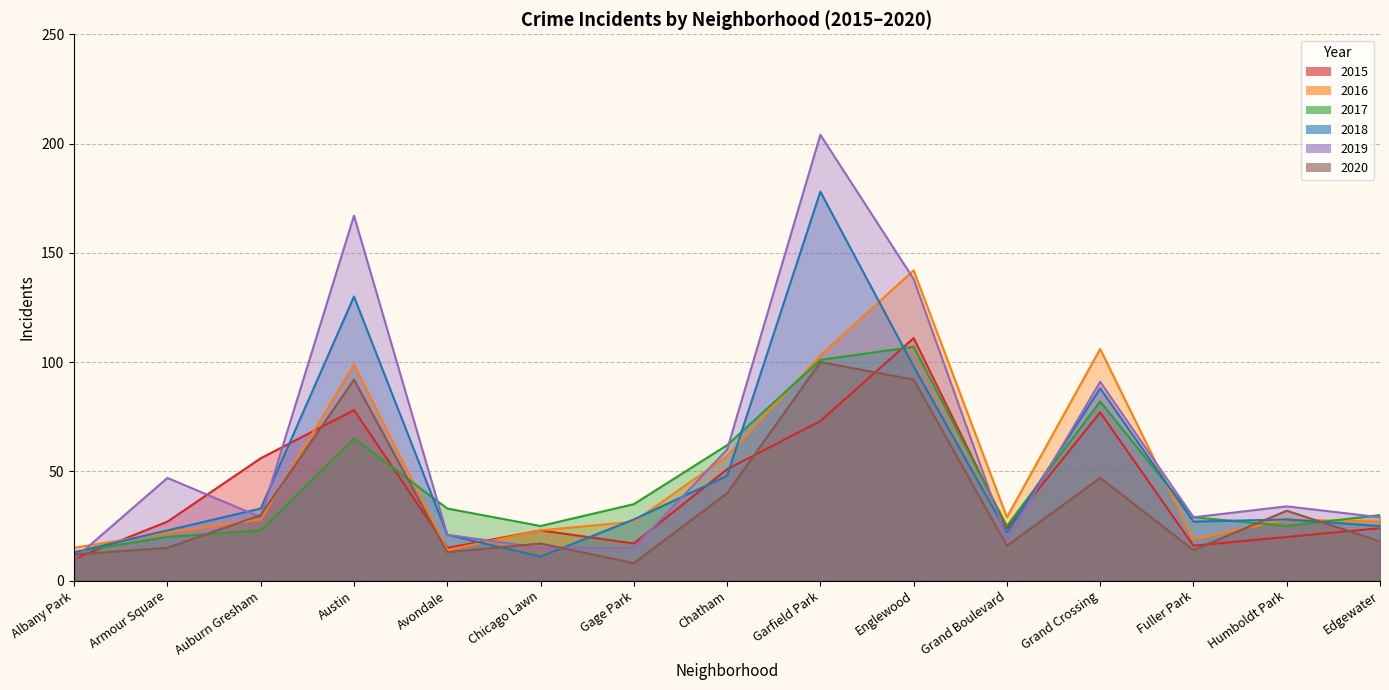

What is the difference between the highest and lowest values at Chicago Lawn?

14